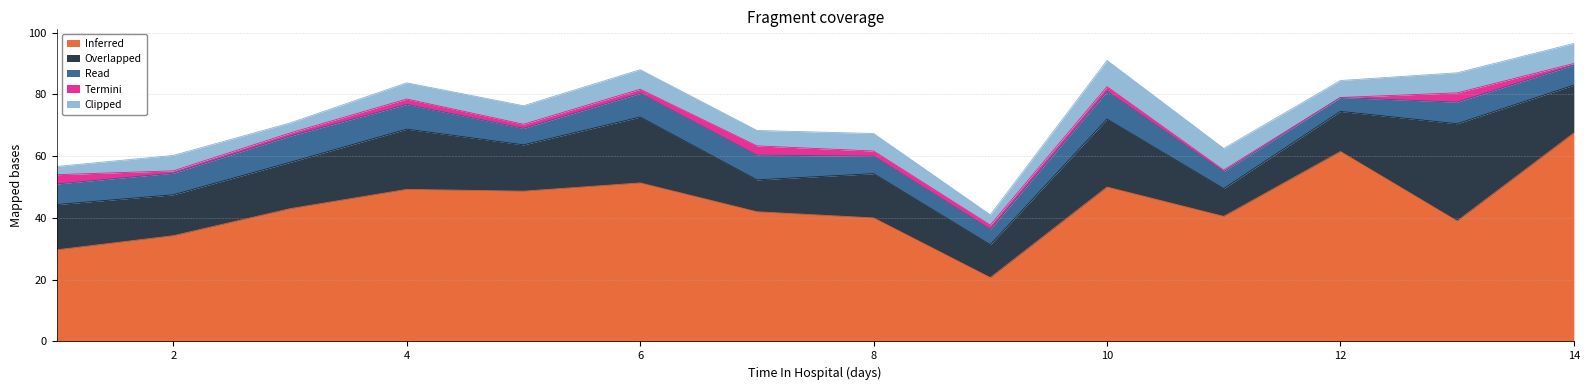

The value of Overlapped at 11 is 10. True or false?

False